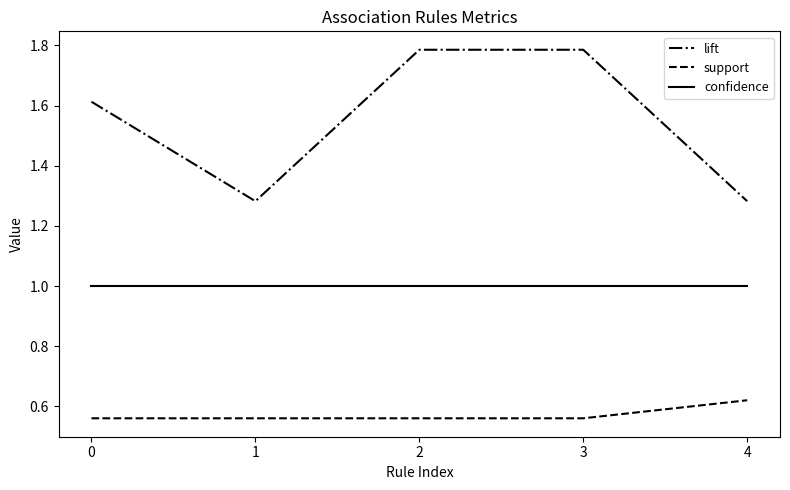

How many lines are shown in the chart?

3